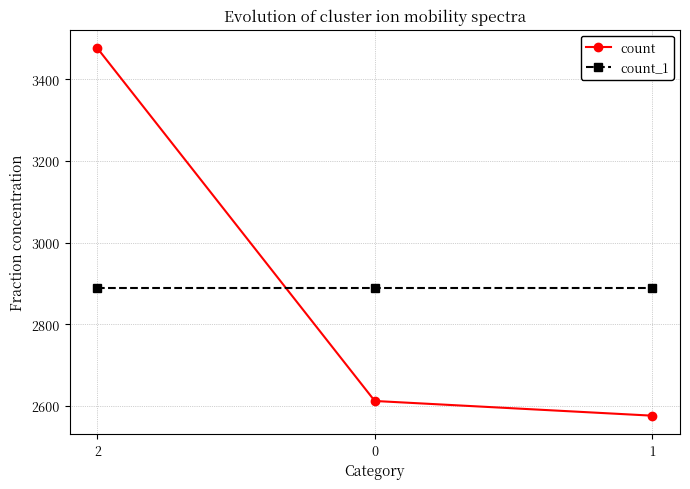

Where does the count series first go above 2612?

2